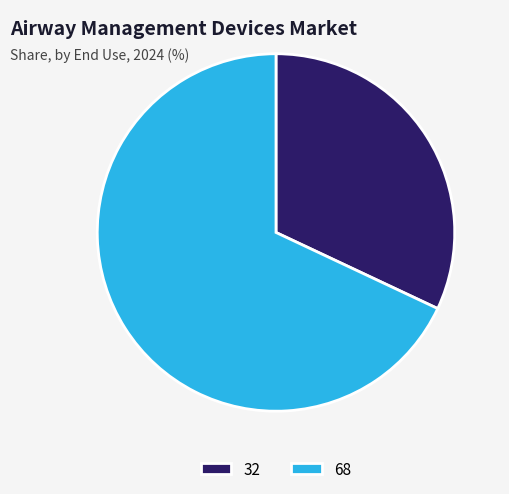

The 32 slice represents 32% of the pie. True or false?

True